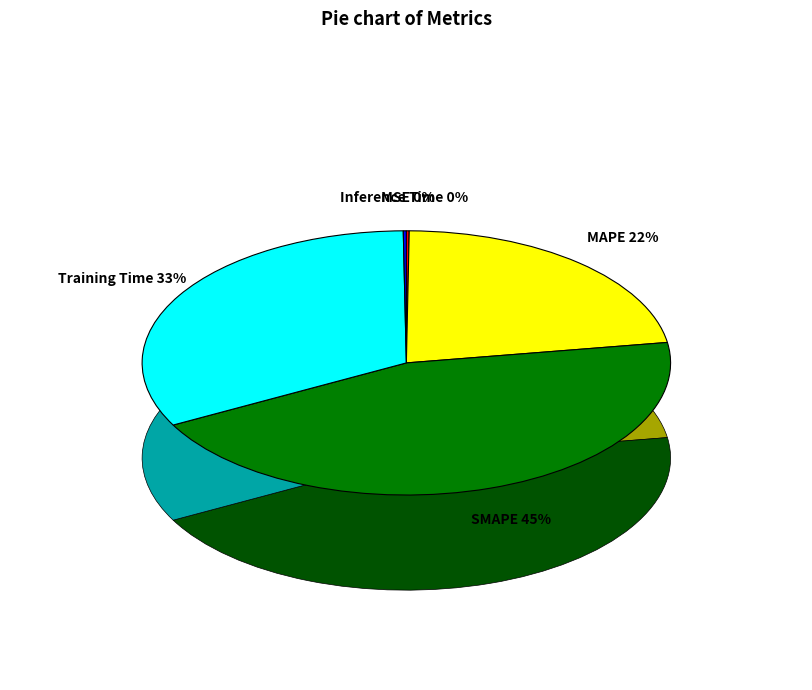

How many segments does this pie chart have?

5